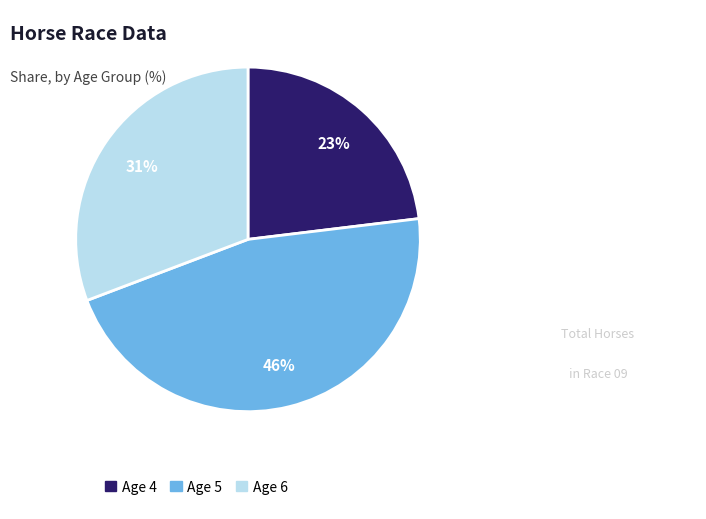

How many segments does this pie chart have?

3